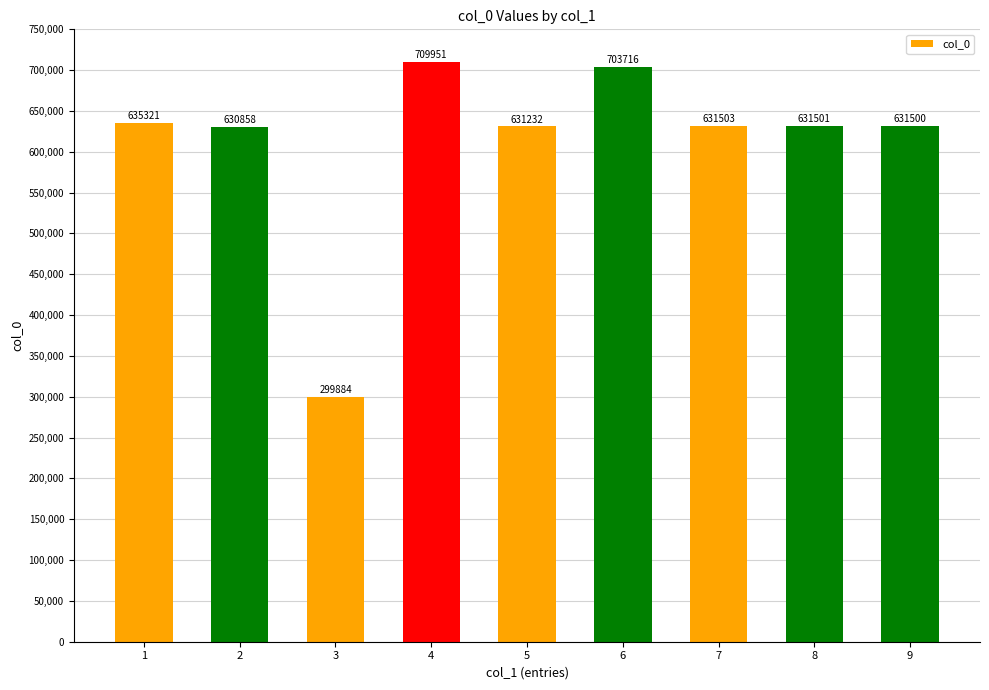

Approximately how many times larger is the value at 6 compared to 8?

1.1